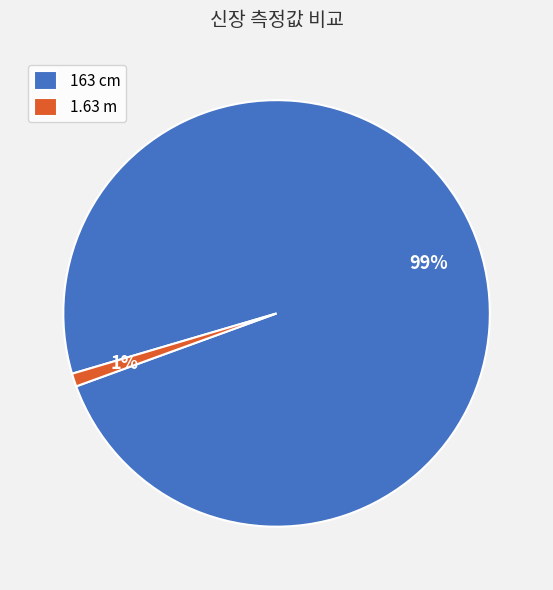

The 1.63 m slice represents 7% of the pie. True or false?

False